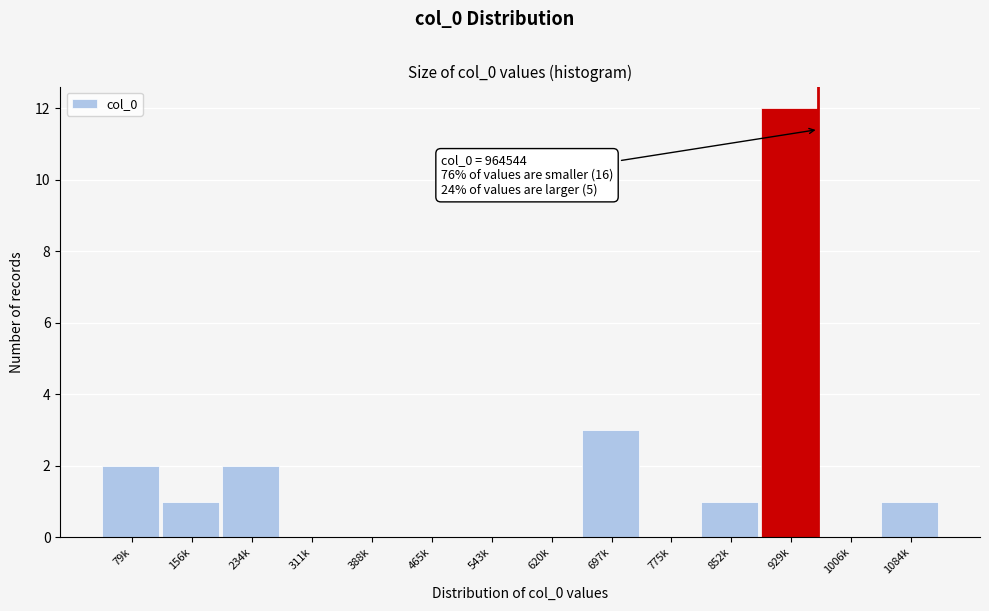

Reading right to left, list all the values displayed in this chart.

1084k=1	1006k=0	929k=12	852k=1	775k=0	697k=3	620k=0	543k=0	465k=0	388k=0	311k=0	234k=2	156k=1	79k=2